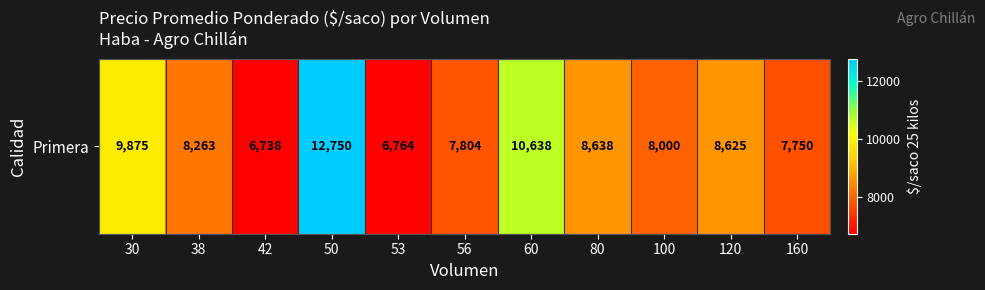

True or false: the data shows 3401 at 56.

False